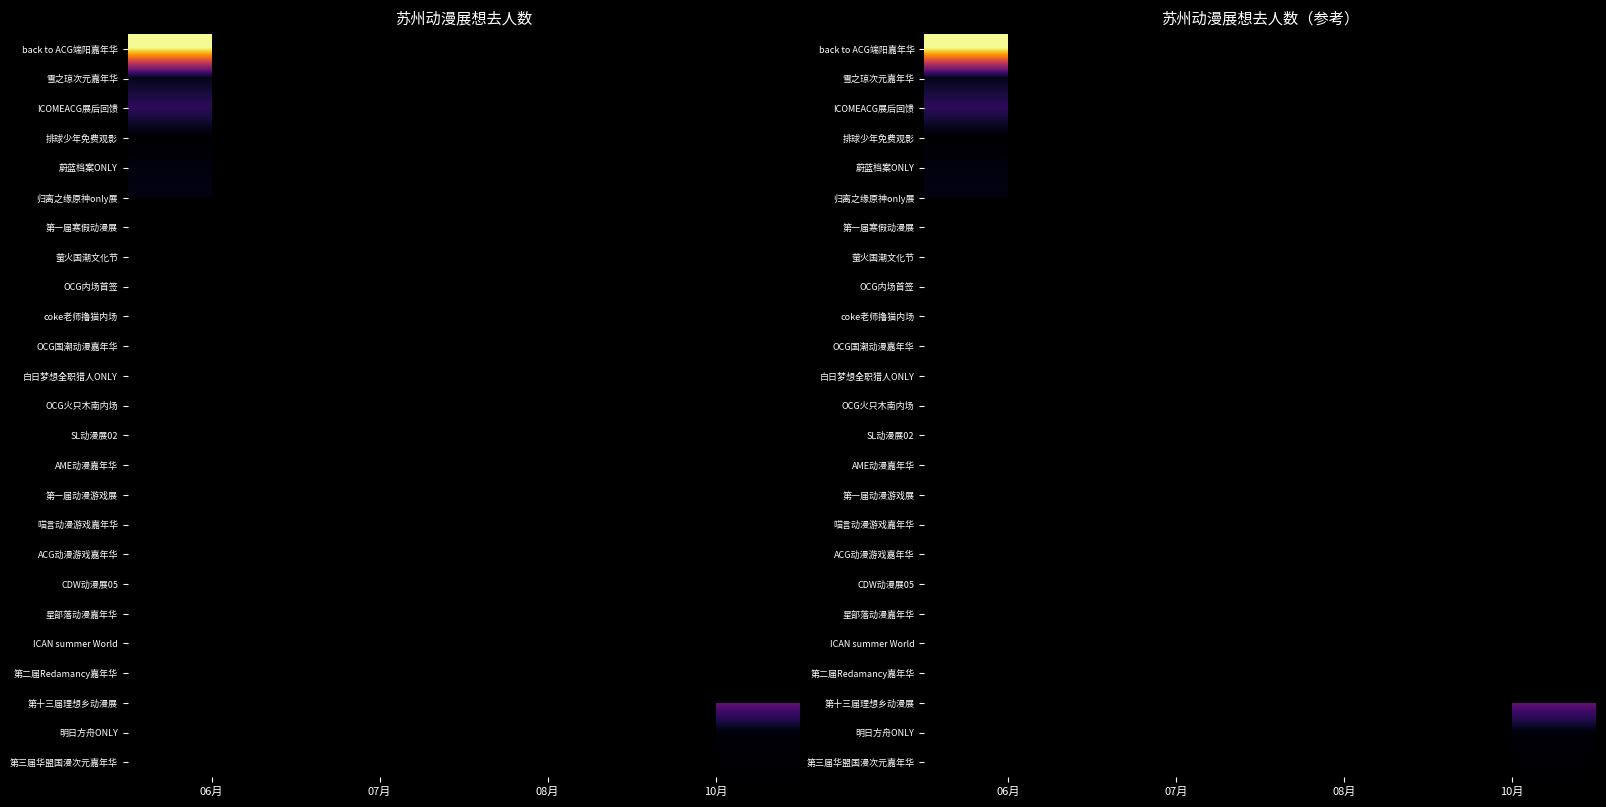

At 08月, list the series in order from smallest to largest.

第二届Redamancy嘉年华, 第十三届理想乡动漫展, 明日方舟ONLY, 第三届华盟国漫次元嘉年华, back to ACG端阳嘉年华, 雪之琼次元嘉年华, ICOMEACG展后回馈, 排球少年免费观影, 蔚蓝档案ONLY, 归离之缘原神only展, 第一届寒假动漫展, 萤火国潮文化节, OCG内场首签, coke老师撸猫内场, OCG国潮动漫嘉年华, 白日梦想全职猎人ONLY, OCG火只木南内场, SL动漫展02, AME动漫嘉年华, 第一届动漫游戏展, 喵言动漫游戏嘉年华, ACG动漫游戏嘉年华, CDW动漫展05, 星部落动漫嘉年华, ICAN summer World